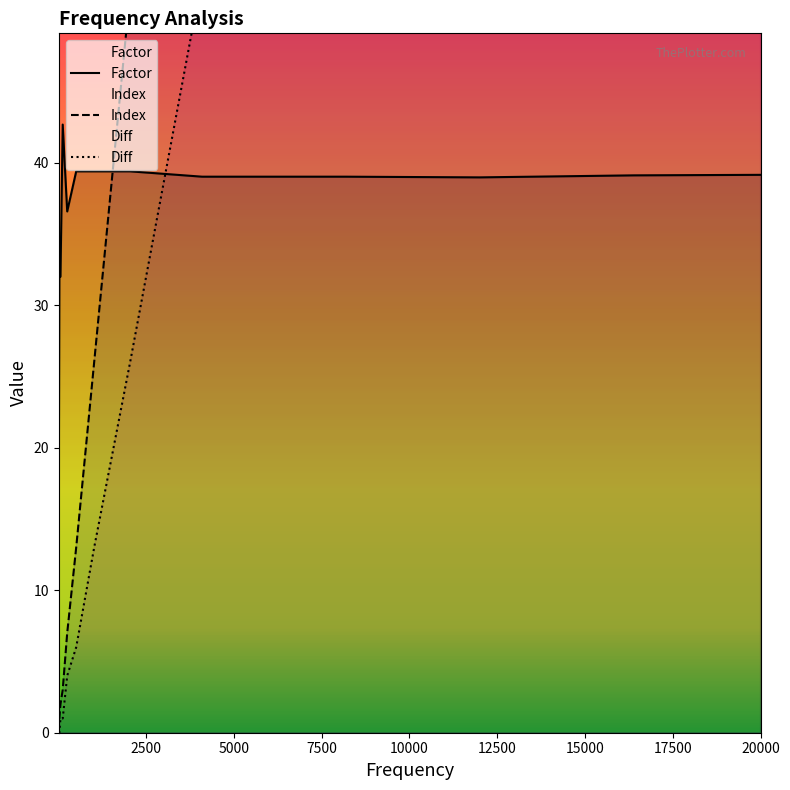

Where do Factor and Diff first cross each other?

2048 and 4096